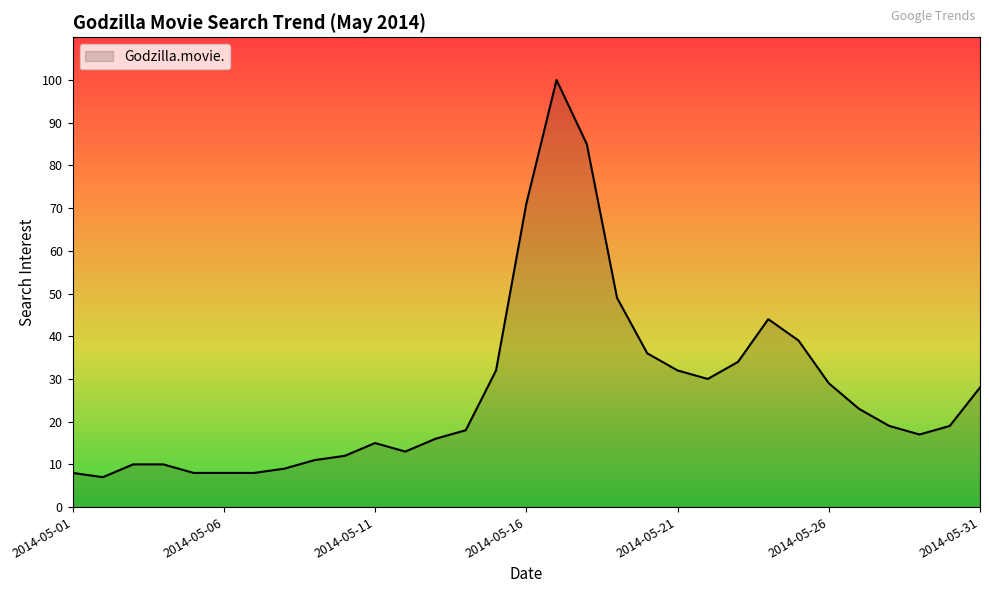

What is the maximum value shown in the chart?

100